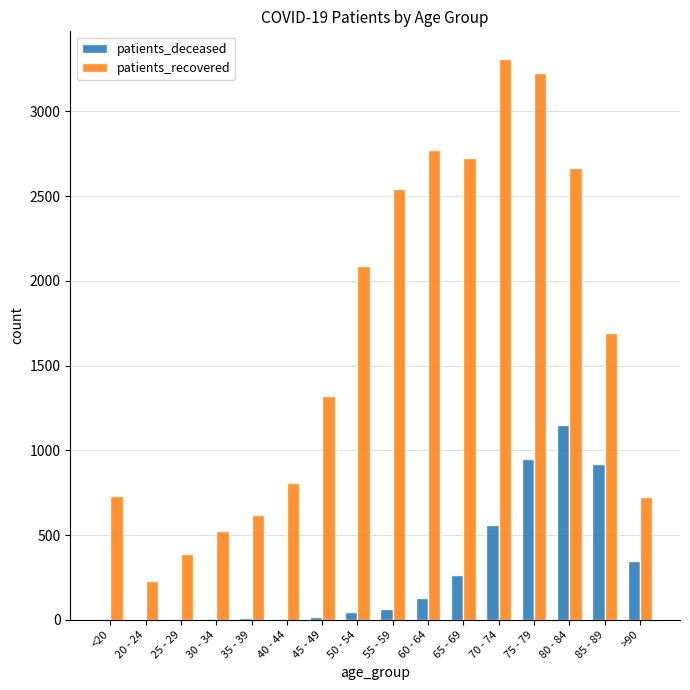

The value of patients_deceased at 65 - 69 is 262. True or false?

True